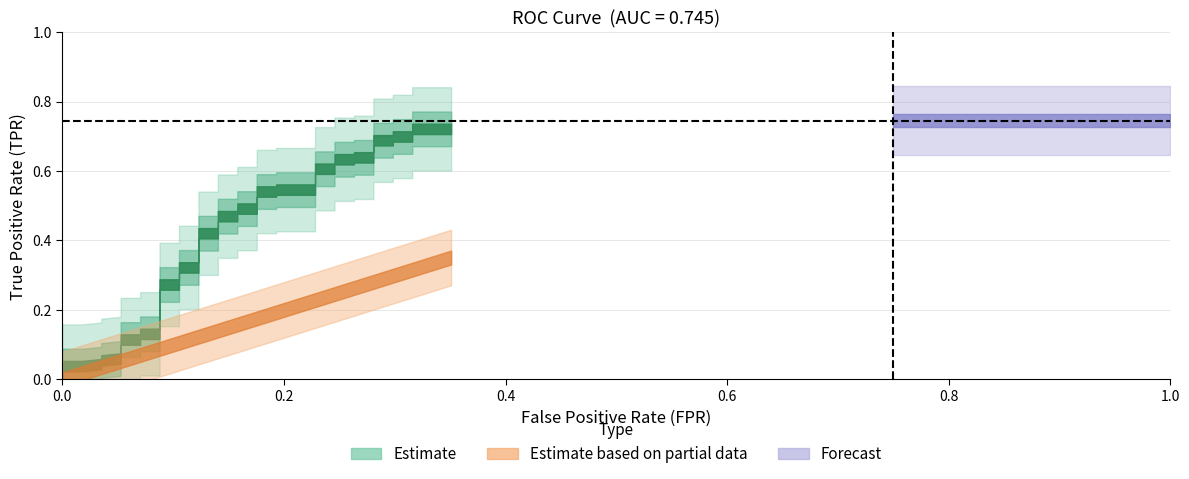

Does the chart display data point markers on the line(s)?

No